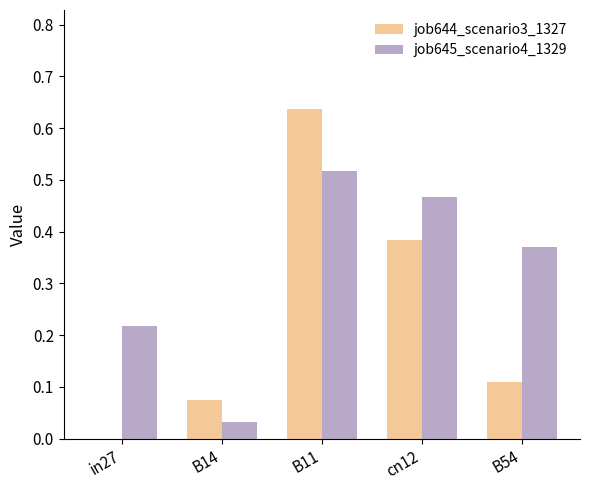

True or false: job645_scenario4_1329 has a value of 0.0 at B14.

True